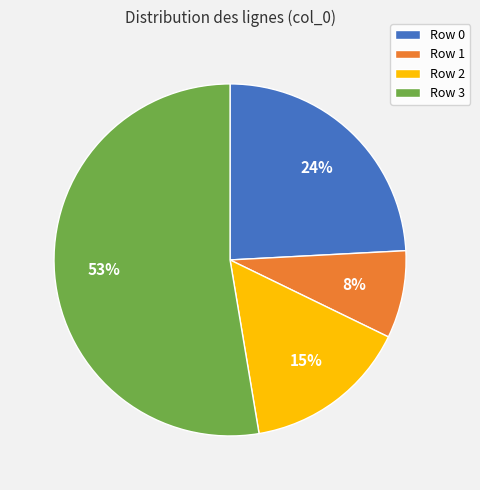

To the nearest percent, what percentage of the pie is Row 1?

8%